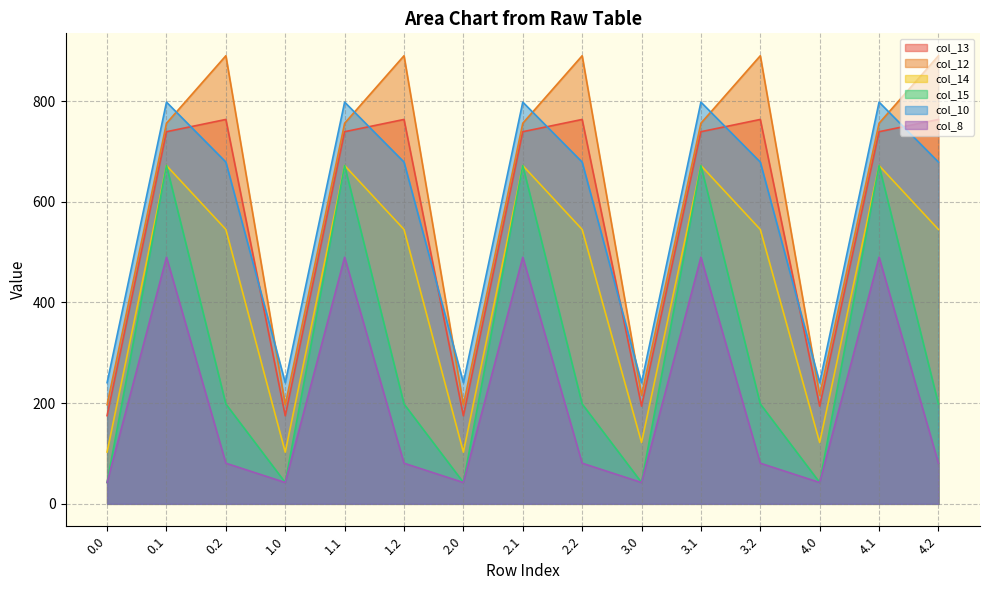

True or false: col_13 and col_14 intersect in this chart.

False